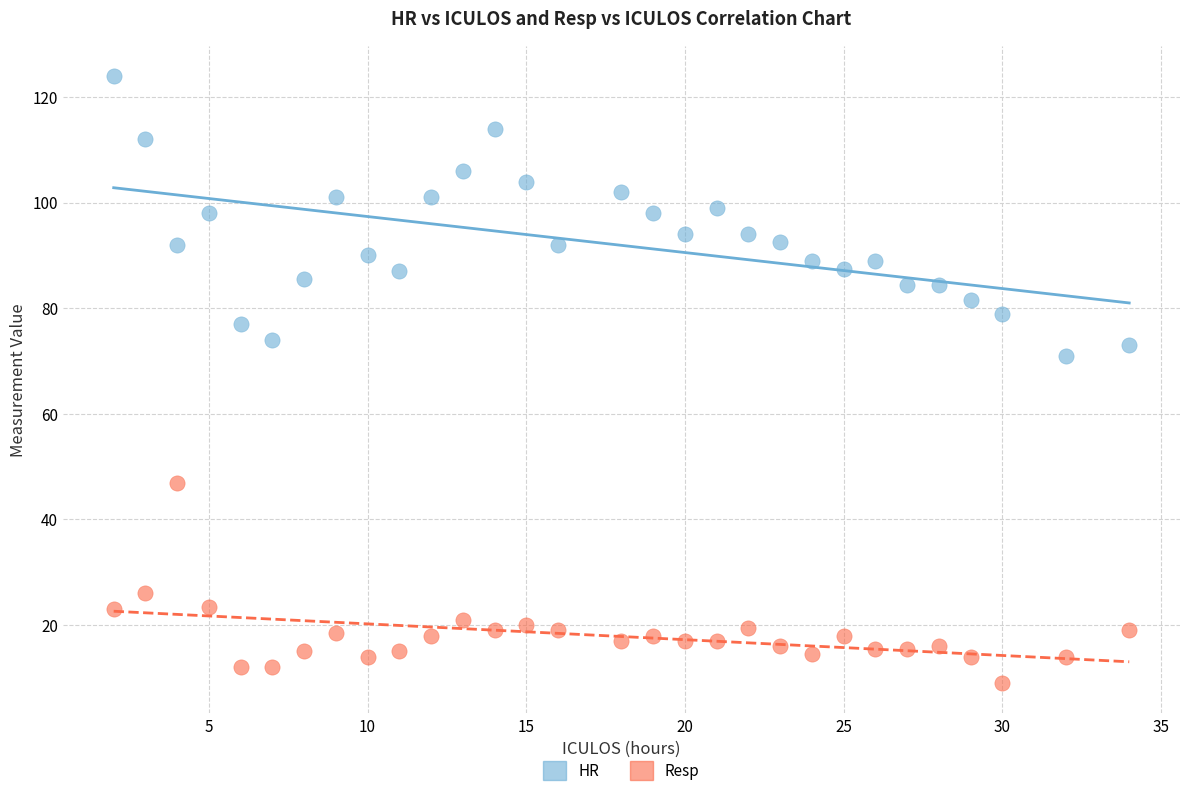

In the Resp series, what Y value is closest to 28?

26.0